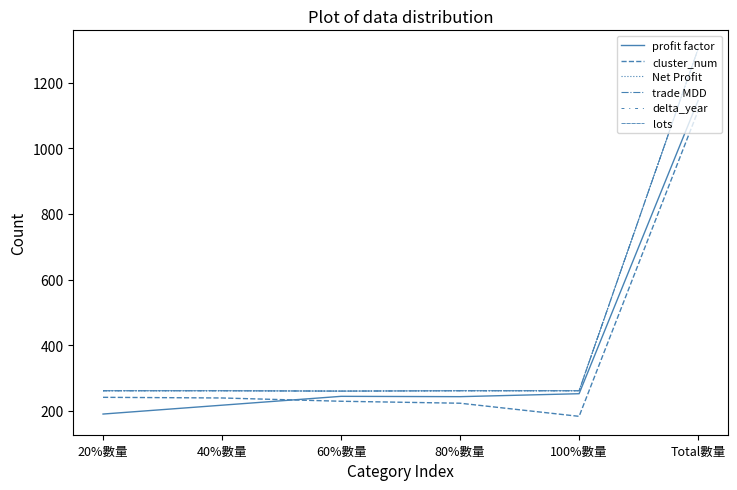

Does the chart have visible grid lines?

No